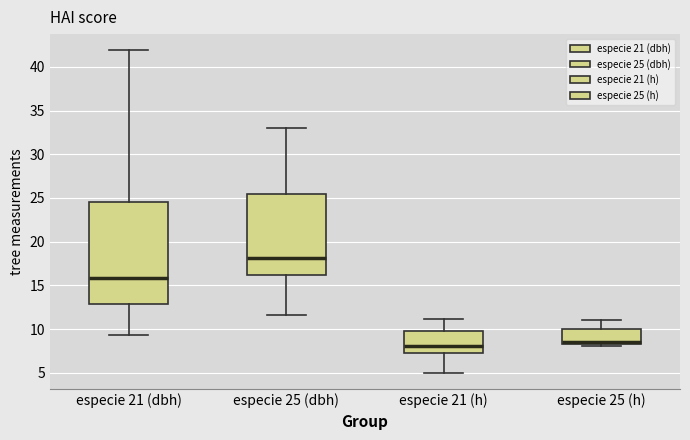

Which box is the tallest, from its lower edge to its upper edge?

especie 21 (dbh)